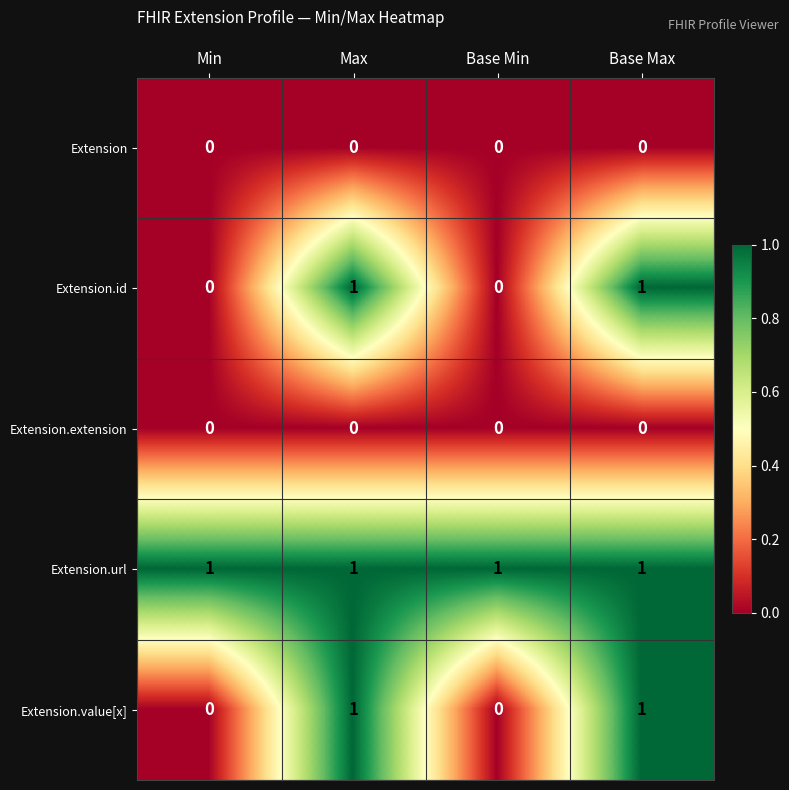

Which series has the largest total across all categories?

Extension.url